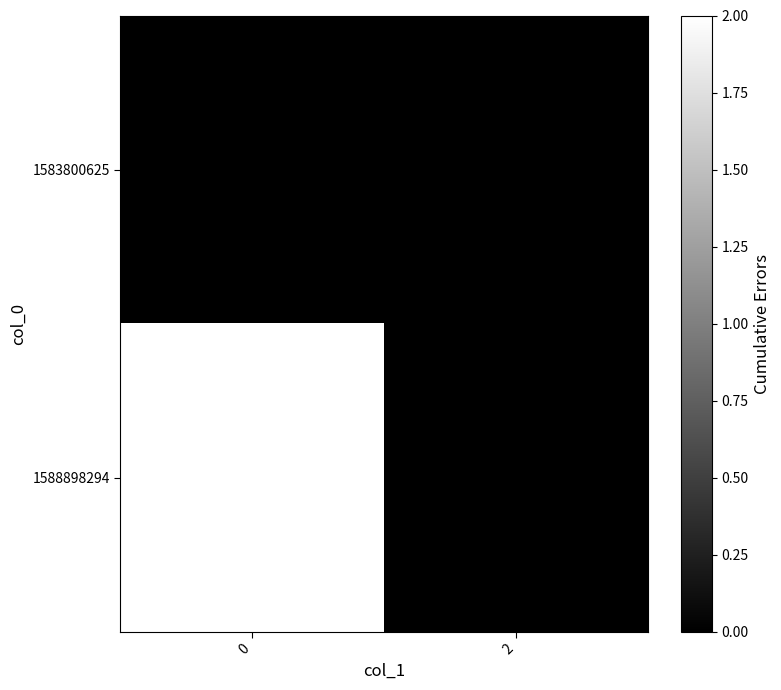

Rank the series by their average value, from highest to lowest.

1588898294, 1583800625